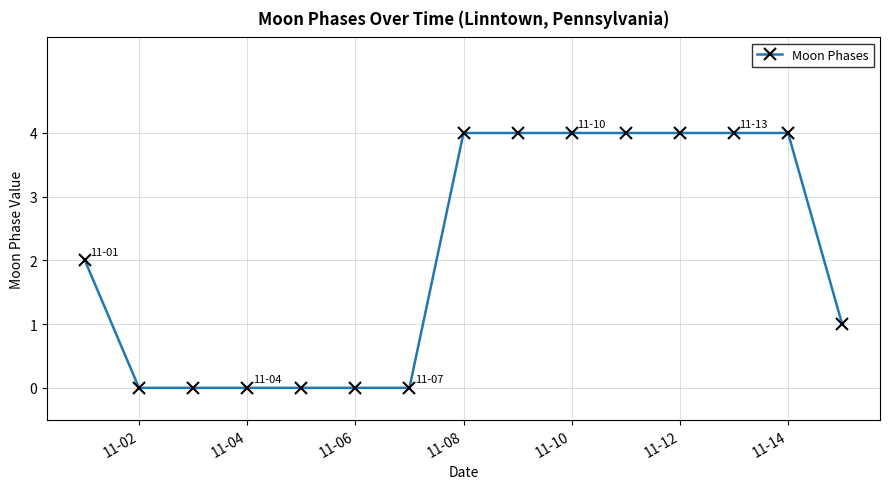

How many data points does each series have?

15